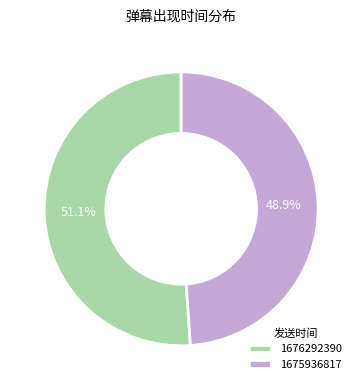

How many segments does this pie chart have?

2